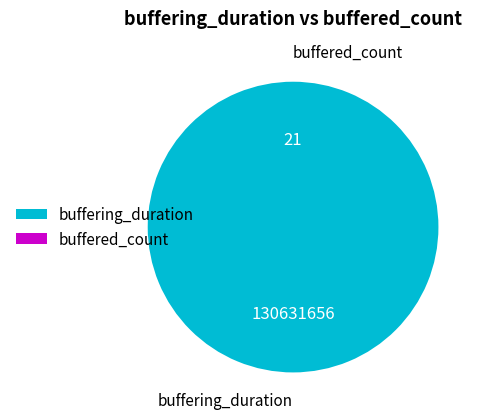

Is buffering_duration the majority of the pie?

Yes